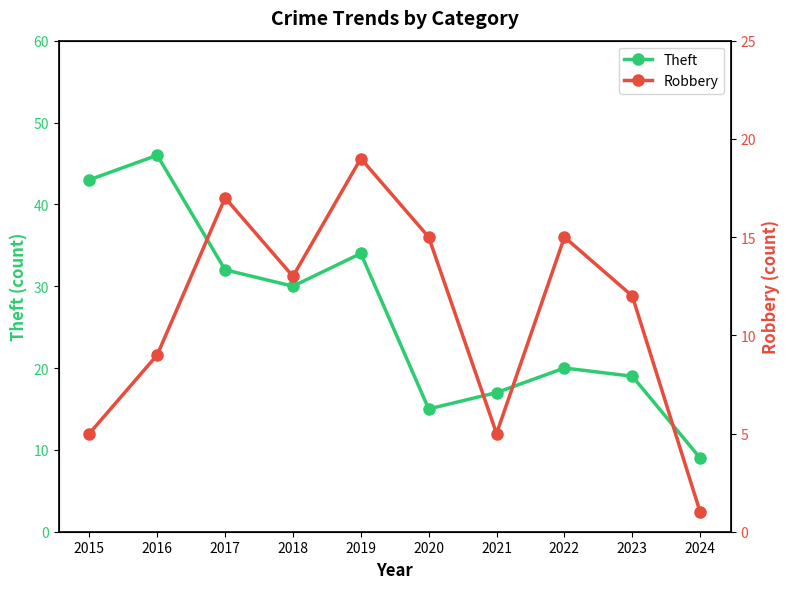

Rank the series by their average value, from lowest to highest.

Robbery, Theft